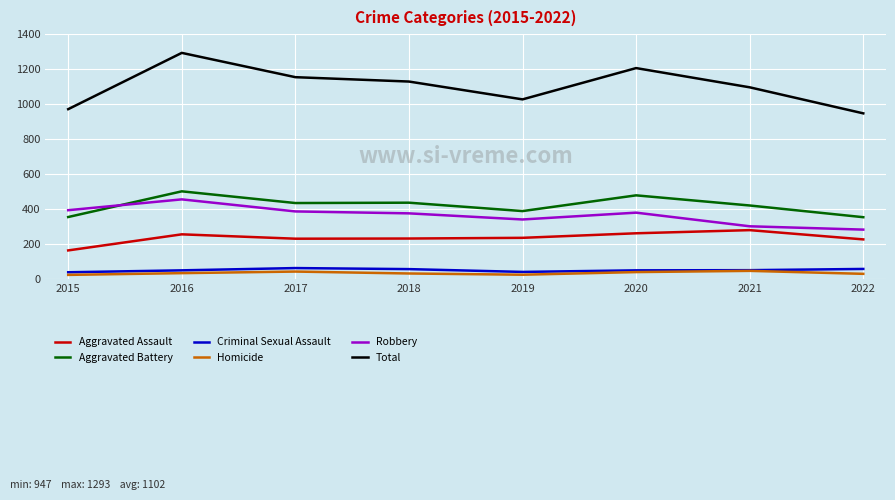

At which category is the sum across all series the highest?

2016